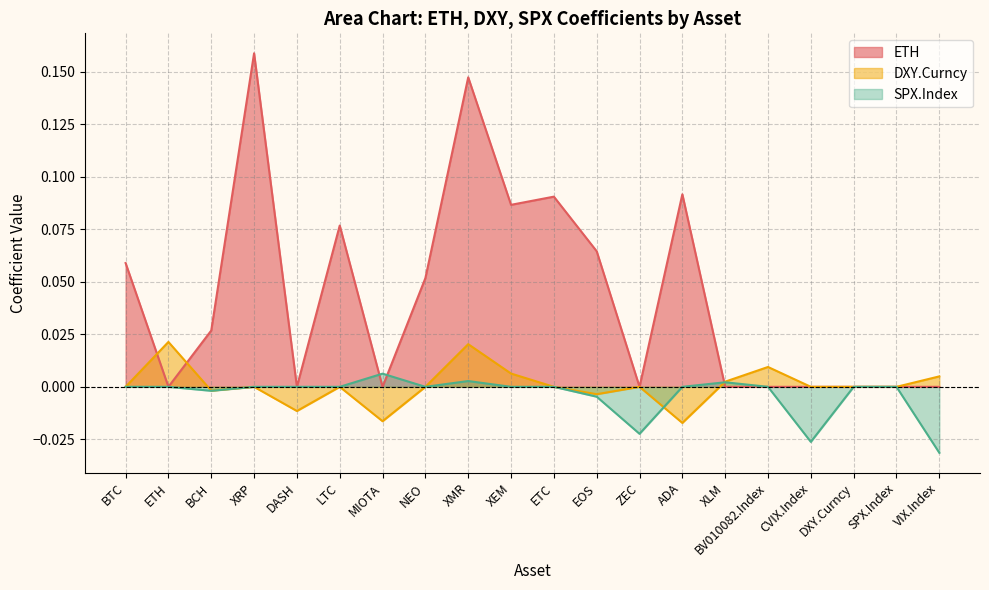

What is the greatest value displayed?

0.2